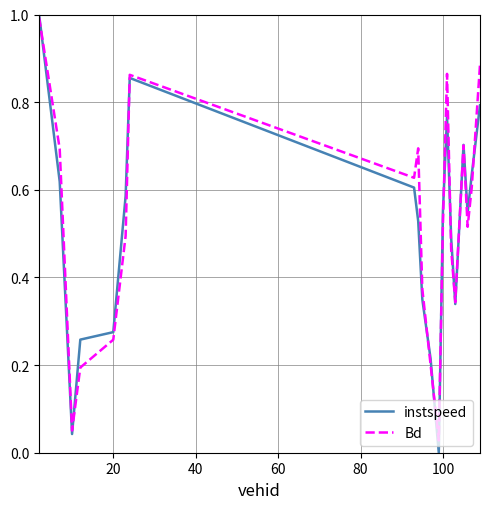

How many distinct data groups are displayed?

2